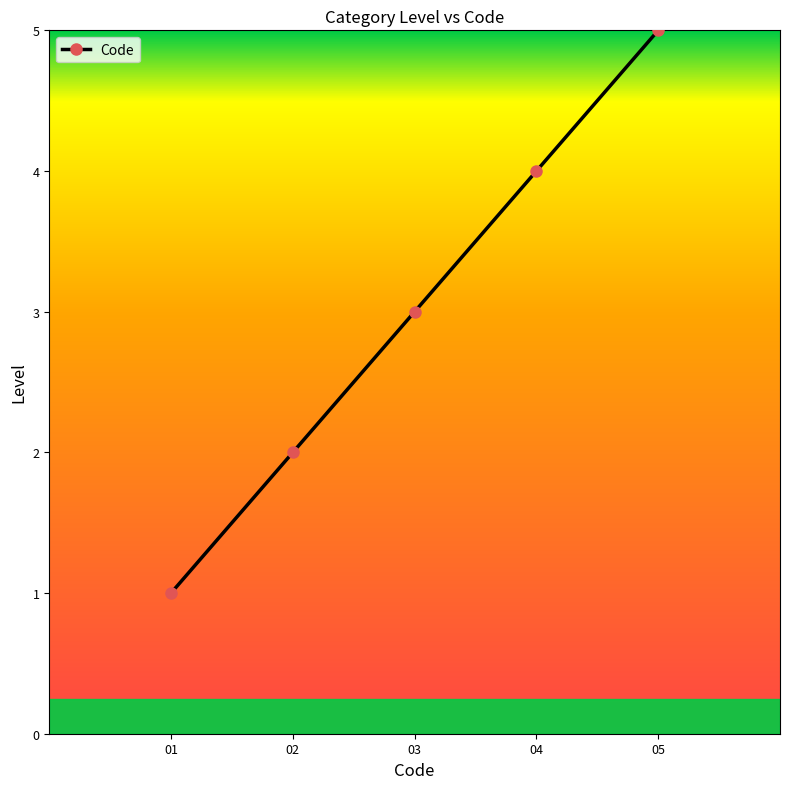

What is the average value?

3